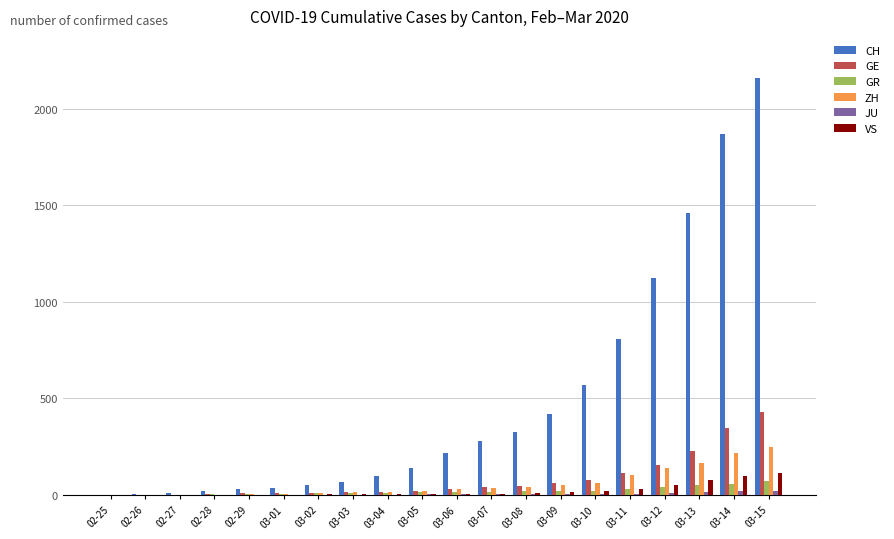

Which category has the highest value in the CH series?

03-15